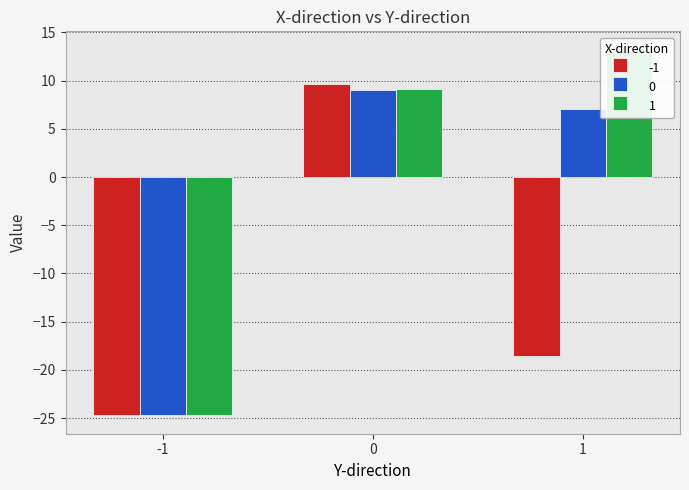

What is the difference between the maximum and minimum values in the -1 series?

34.3